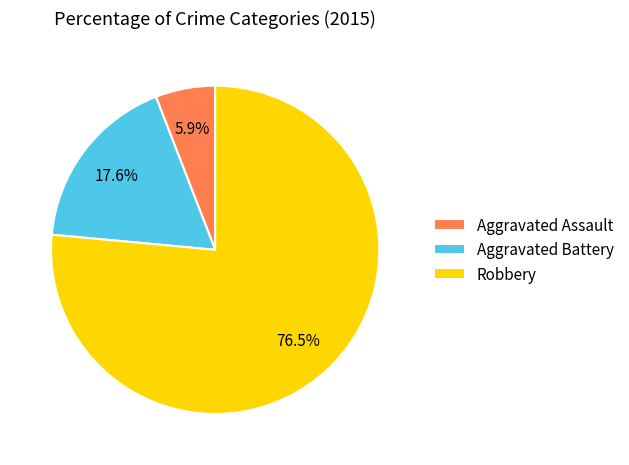

Which category has the biggest portion of the pie?

Robbery